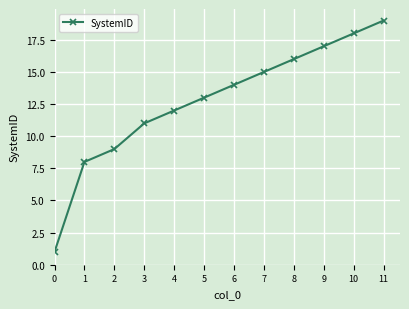

How many lines are shown in the chart?

1